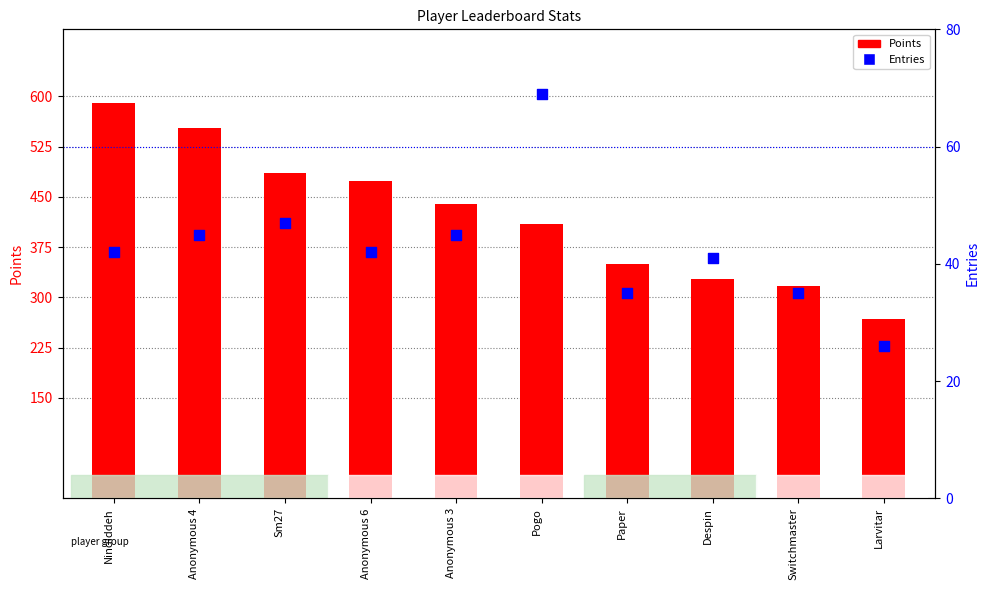

Which series reaches the minimum Y coordinate?

Entries